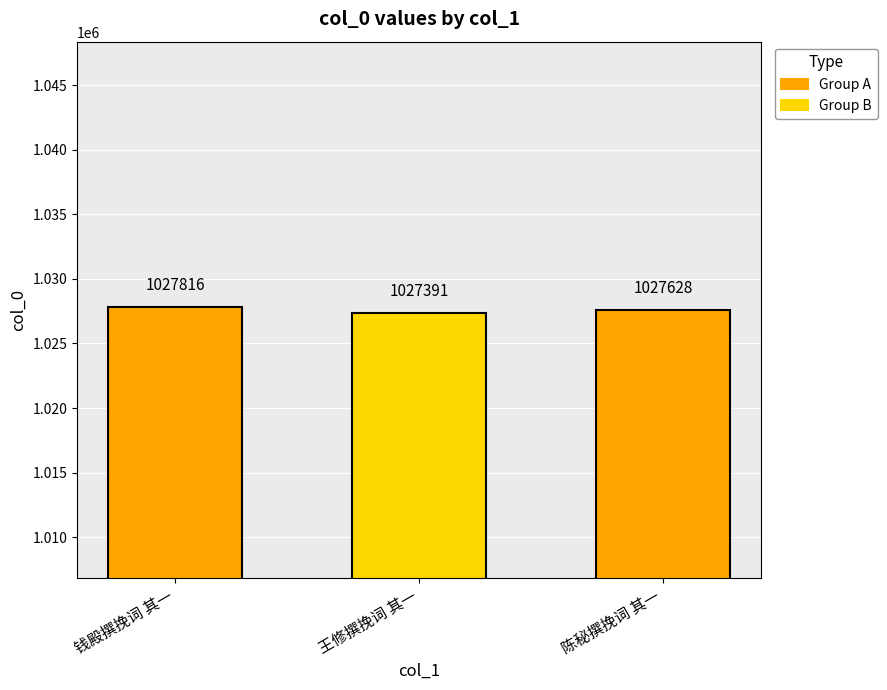

True or false: the data shows 1432777 at 王修撰挽词 其一.

False